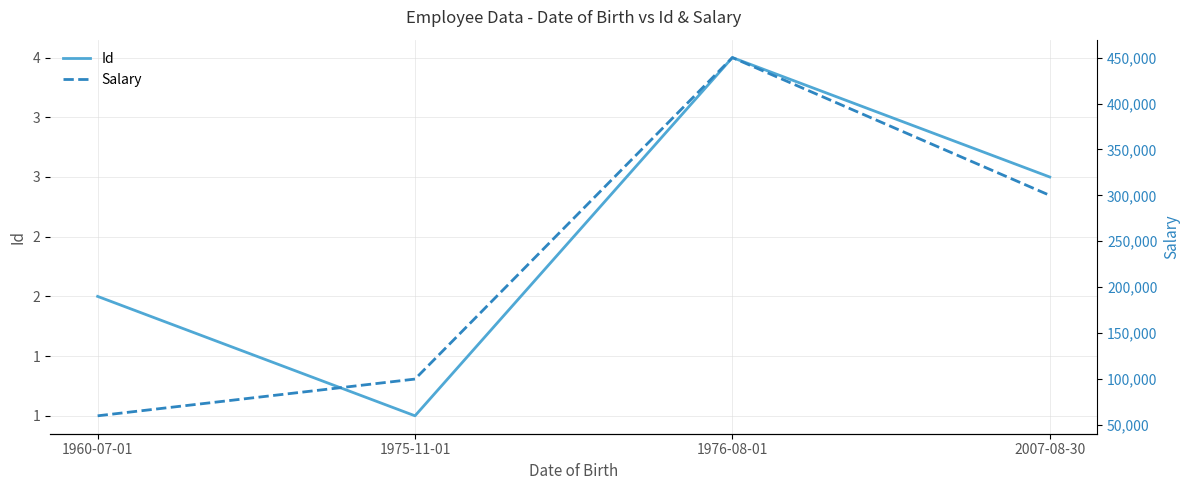

The value of Id at 2007-08-30 is 3.0. True or false?

True